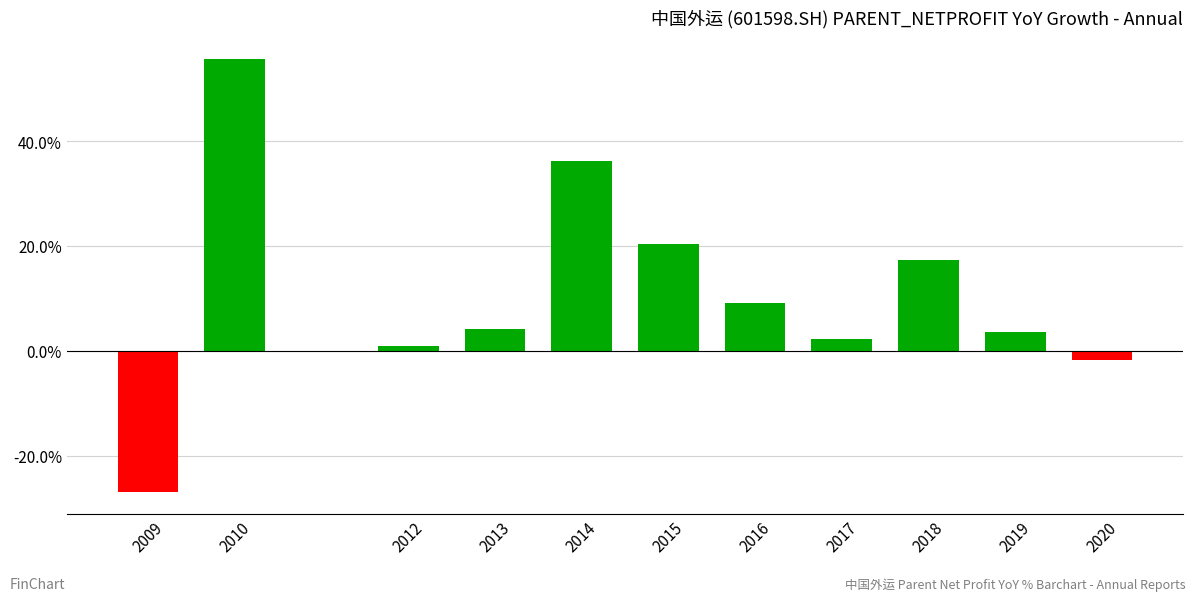

What is the maximum value shown in the chart?

55.6